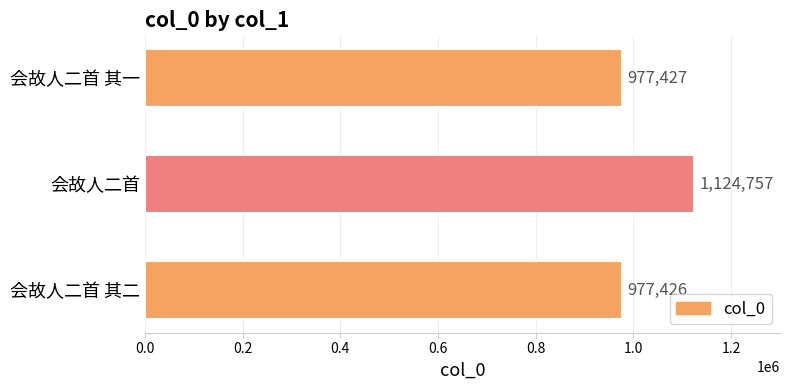

Reading bottom to top, transcribe all the data shown in this chart.

977426	1124757	977427